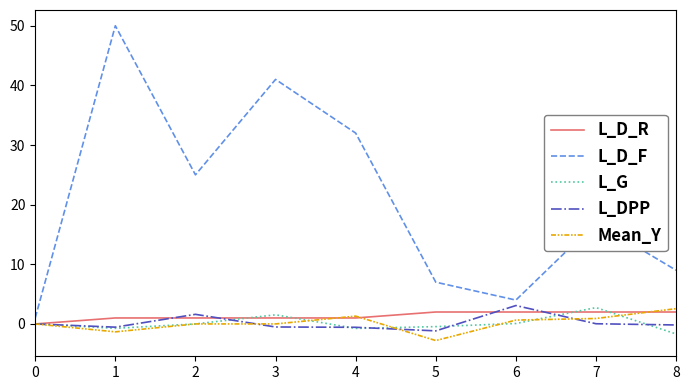

What is the sum of all L_G values?

0.7